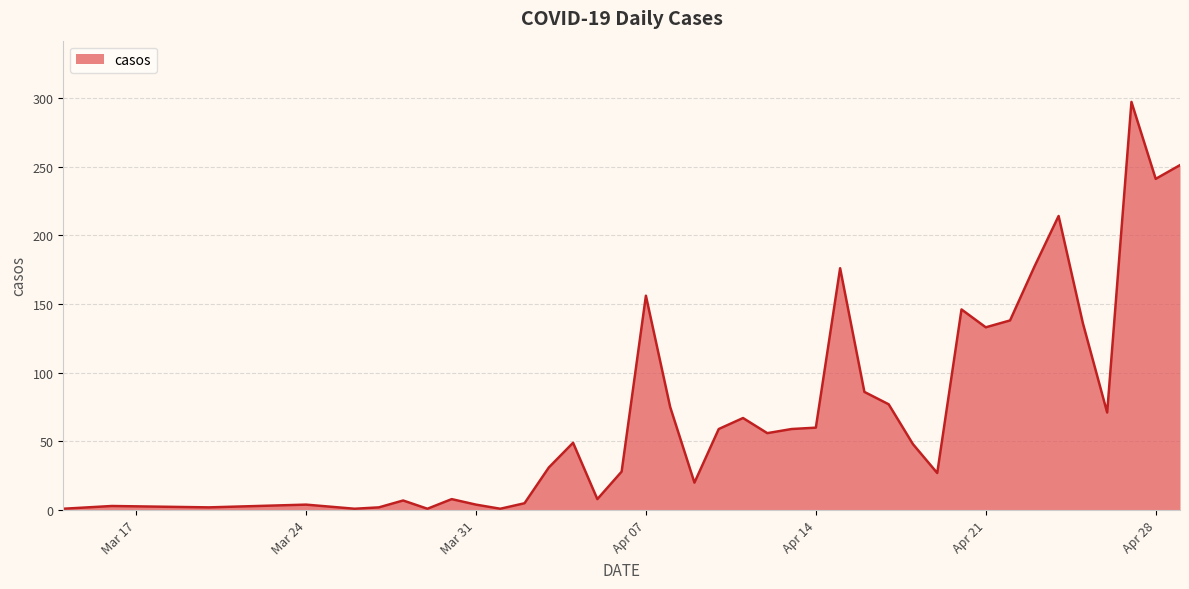

What is the difference between the maximum and minimum values?

296